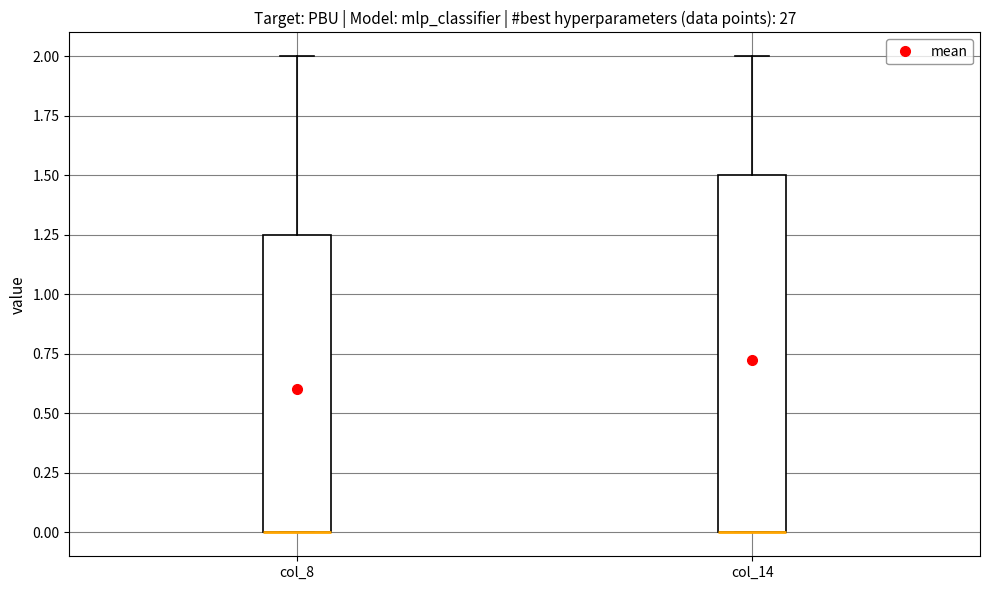

Reading left to right, read every box against the y-axis: the position of its median line, the range the box covers, and the ends of its whiskers. The values are not printed on the chart, so give them approximately, as read against the axis.

col_8: median 0.00 (drawn on the box's lower edge), box 0.00 to 1.25, whiskers 0.00 to 2.00
col_14: median 0.00 (drawn on the box's lower edge), box 0.00 to 1.50, whiskers 0.00 to 2.00